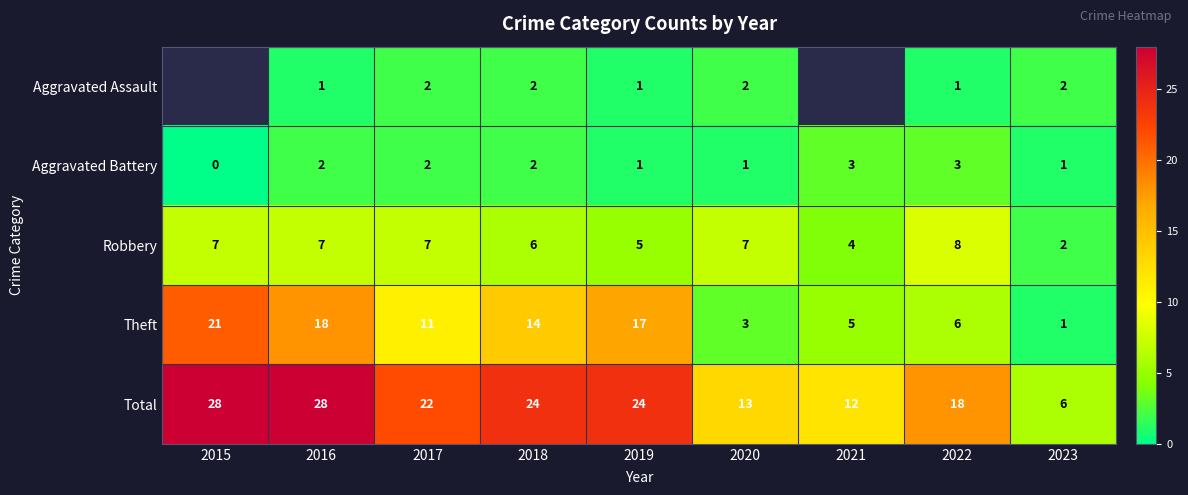

True or false: Total has a value of 38 at 2016.

False